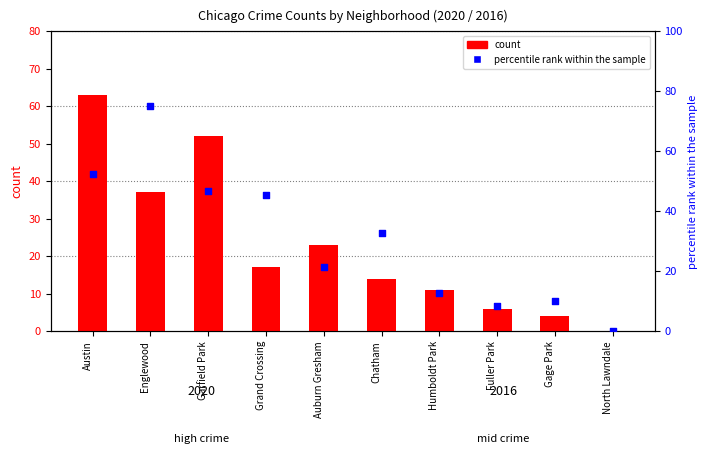

What are all the series names shown in the legend?

count, percentile rank within the sample